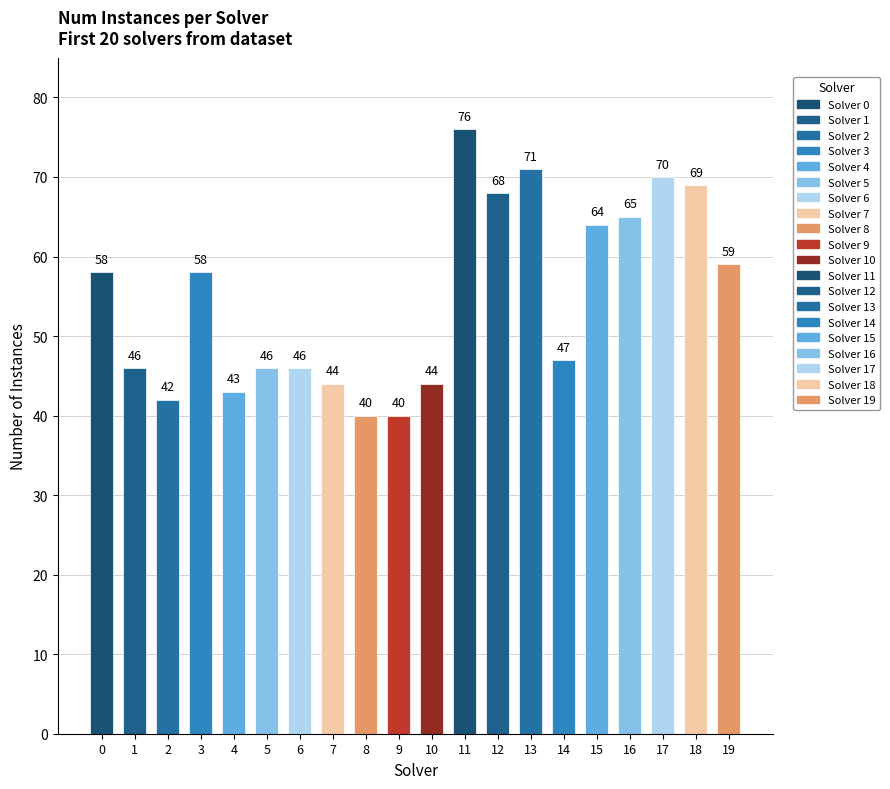

What is the maximum value shown in the chart?

76